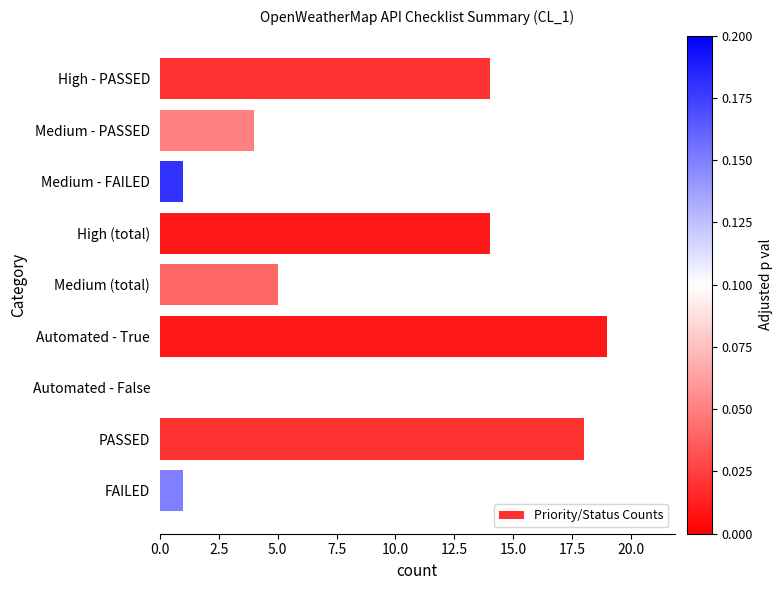

How many values are above zero?

8